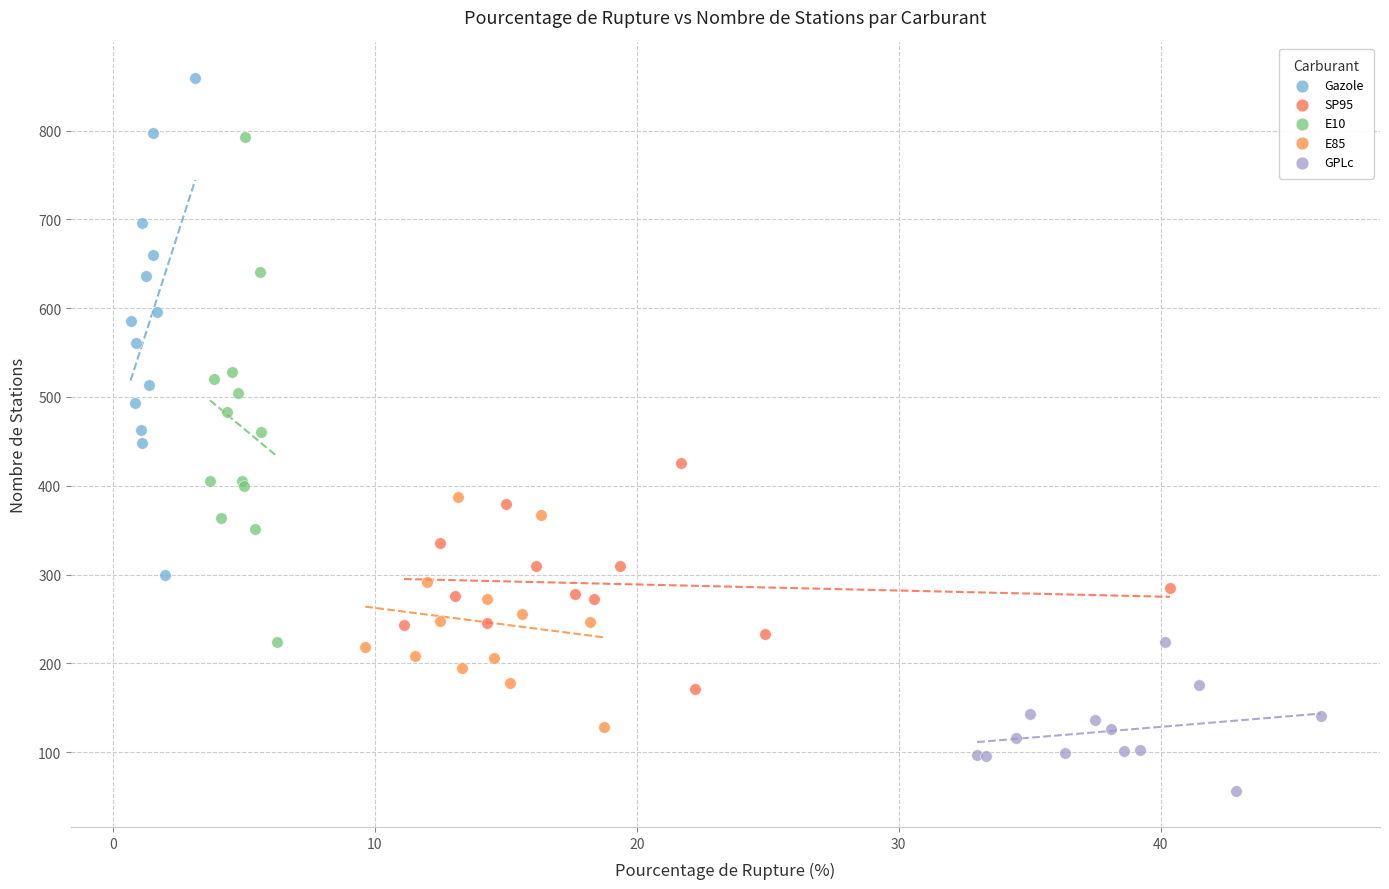

Which series has the widest spread of Y values?

E10